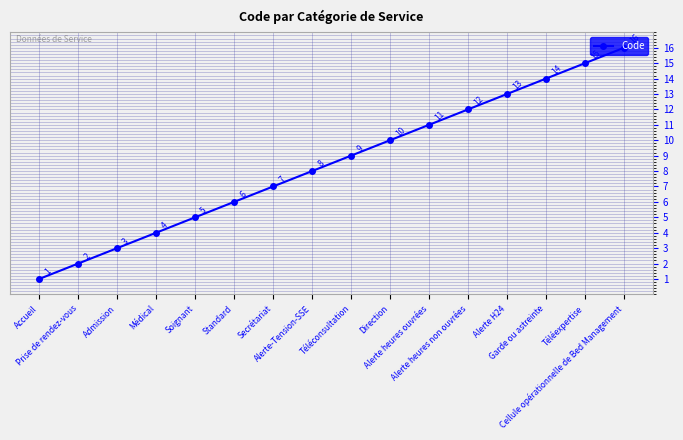

Reading right to left, extract all data points from this chart.

16	15	14	13	12	11	10	9	8	7	6	5	4	3	2	1